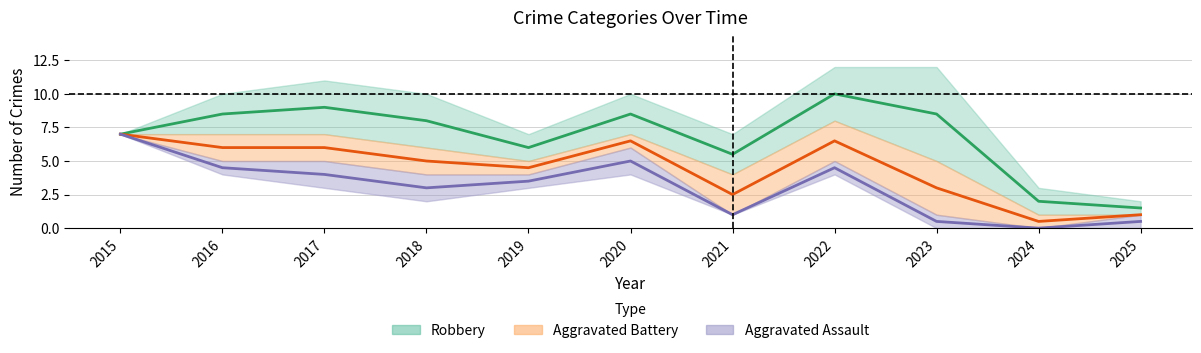

What is the average value of the Robbery series?

6.8